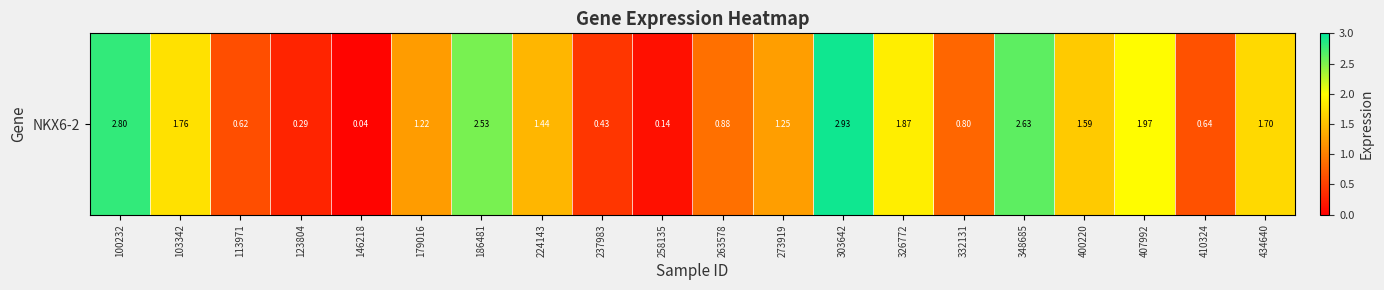

True or false: the data shows 0.3 at 123804.

True